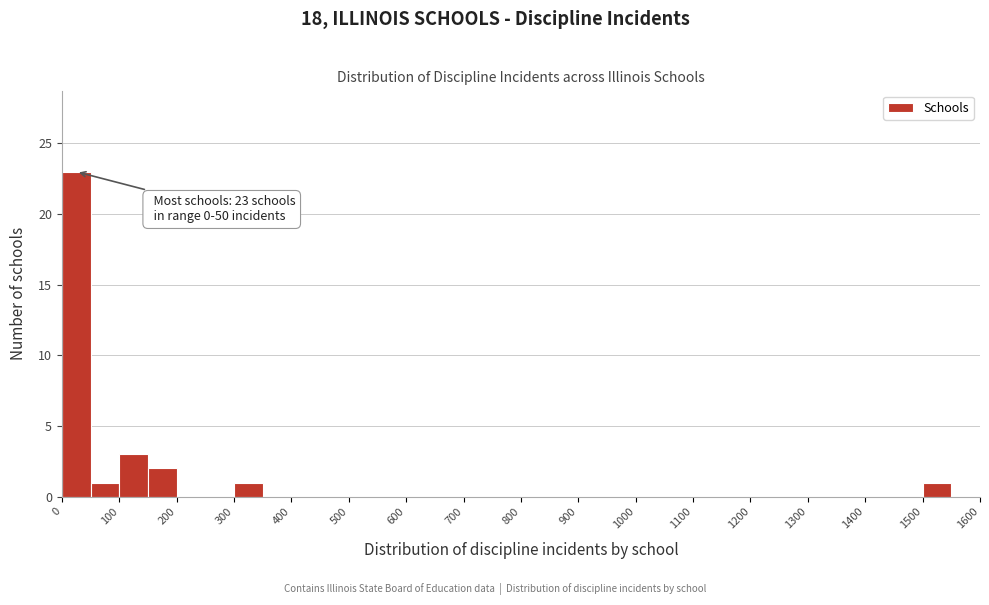

Which range on the x-axis has the tallest bar?

0 to 50